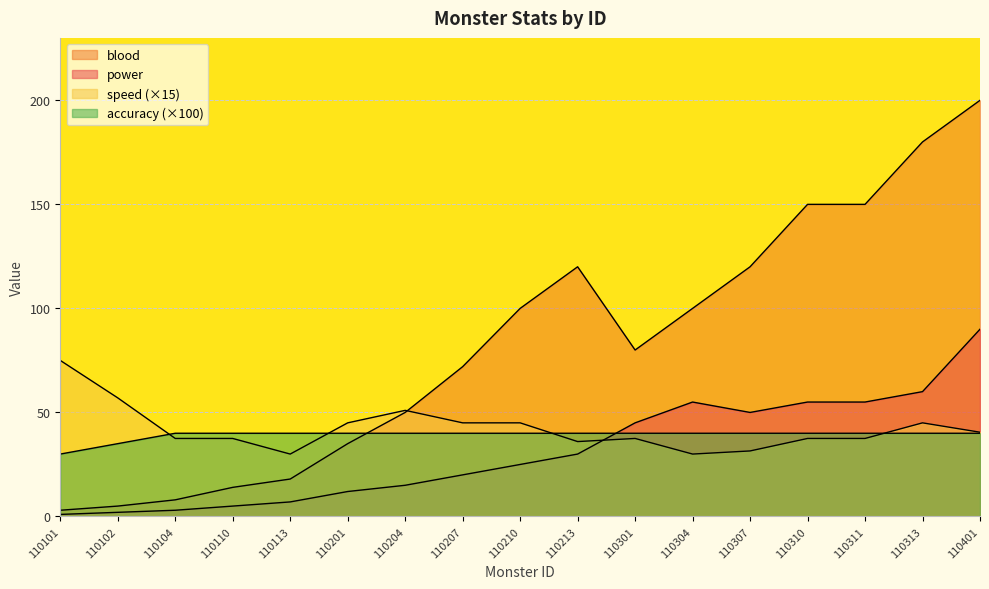

Which series changed the most between 110304 and 110311?

blood